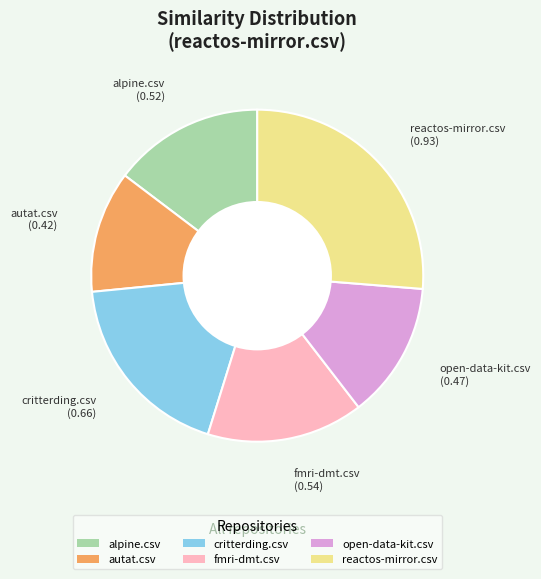

Between open-data-kit.csv and critterding.csv, which is larger?

critterding.csv